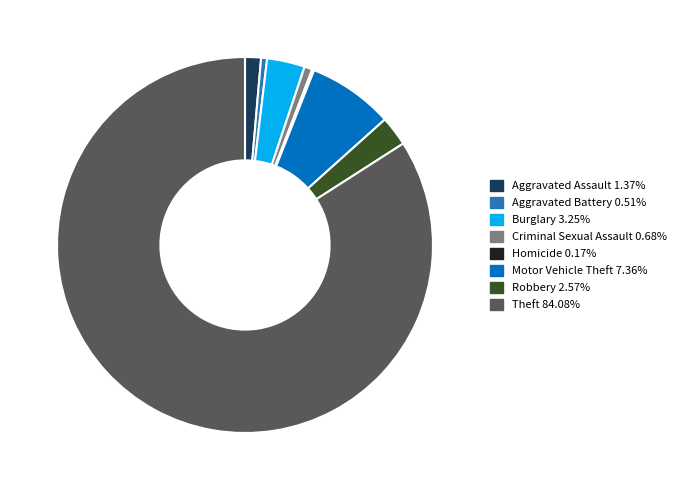

The Aggravated Assault slice represents 11% of the pie. True or false?

False